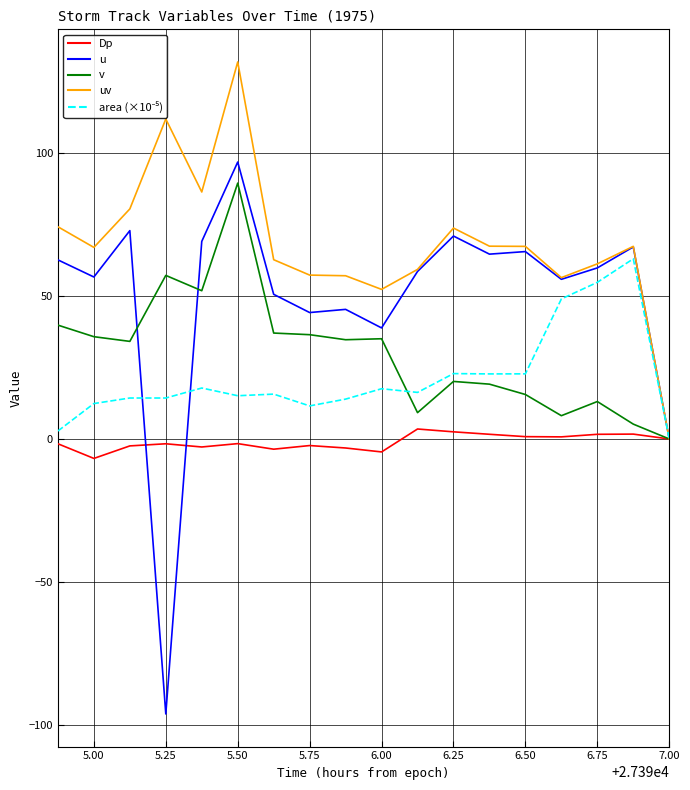

What is the maximum value shown in the chart?

132.0